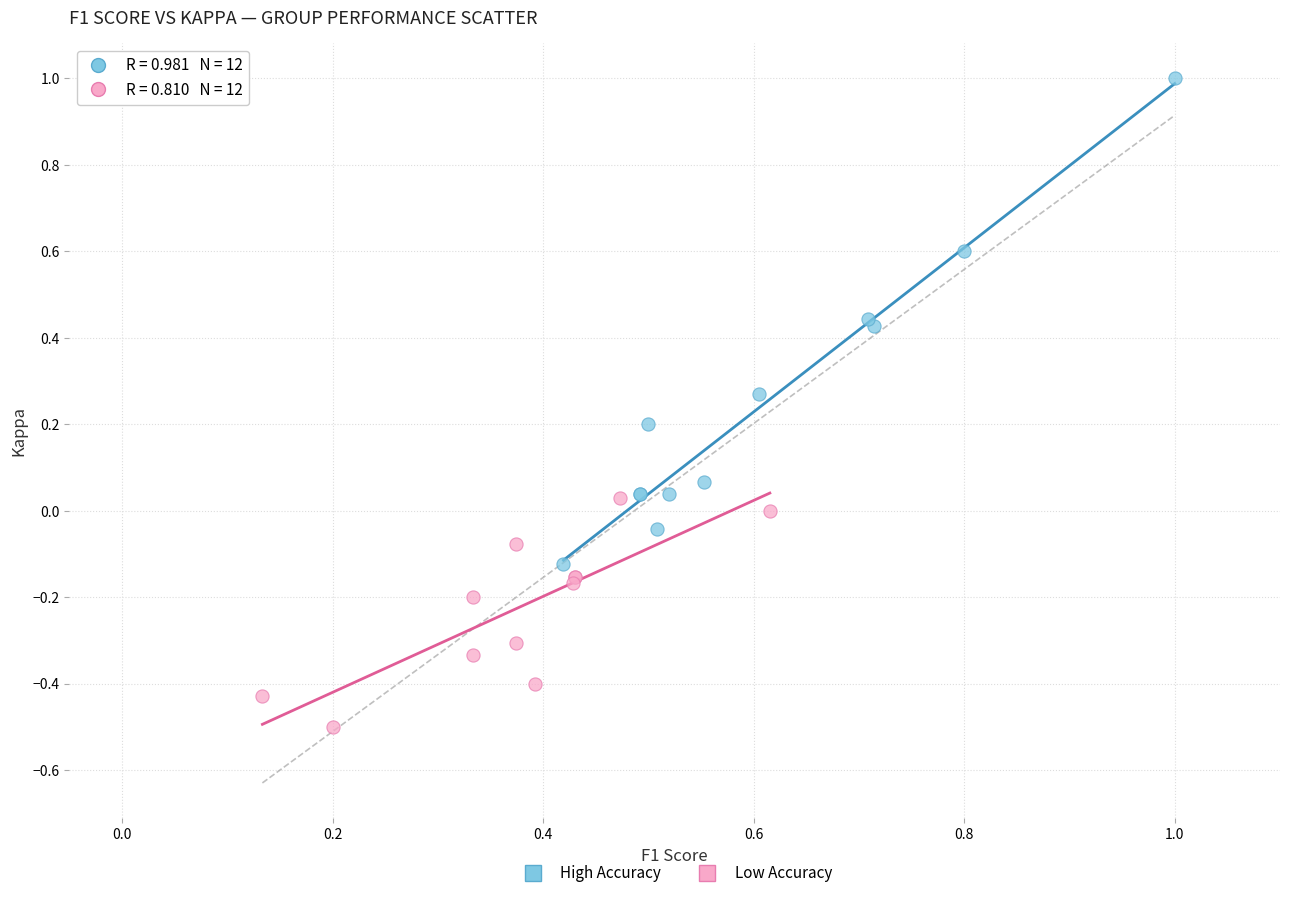

Which series contains the highest Y value?

High Accuracy